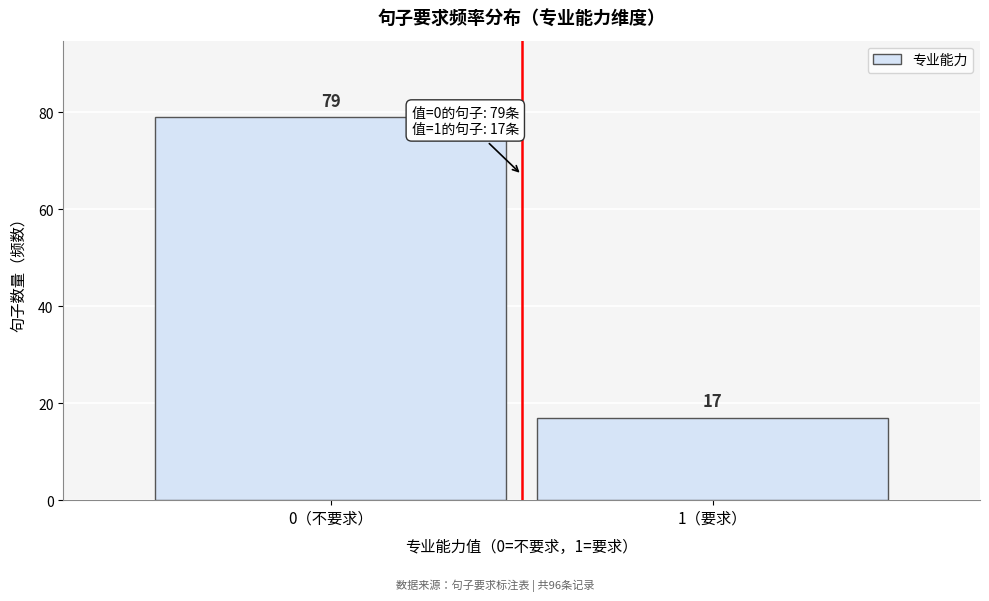

Reading left to right, list all the values displayed in this chart.

0（不要求）=79	1（要求）=17